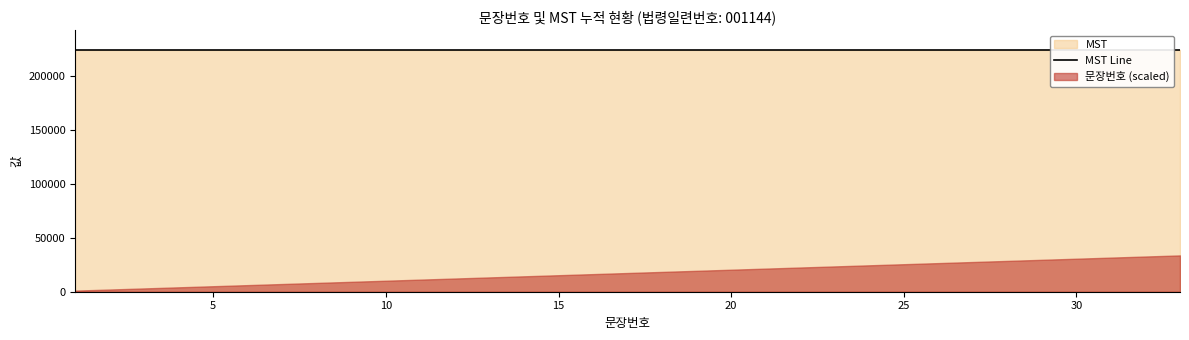

True or false: MST and 문장번호 intersect in this chart.

False